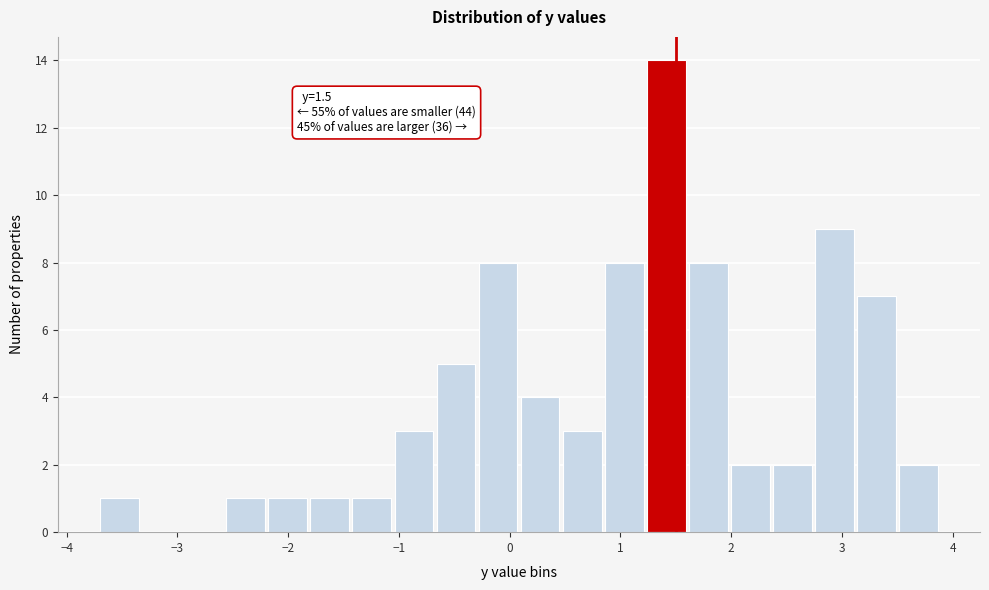

Read against the x-axis, roughly where is the centre of the tallest bar?

1.4